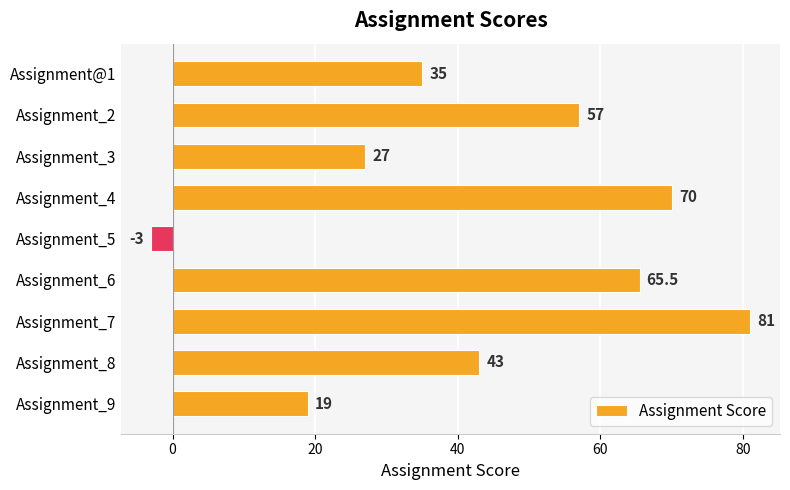

List the labels in order of value, smallest first.

Assignment_5, Assignment_9, Assignment_3, Assignment@1, Assignment_8, Assignment_2, Assignment_6, Assignment_4, Assignment_7